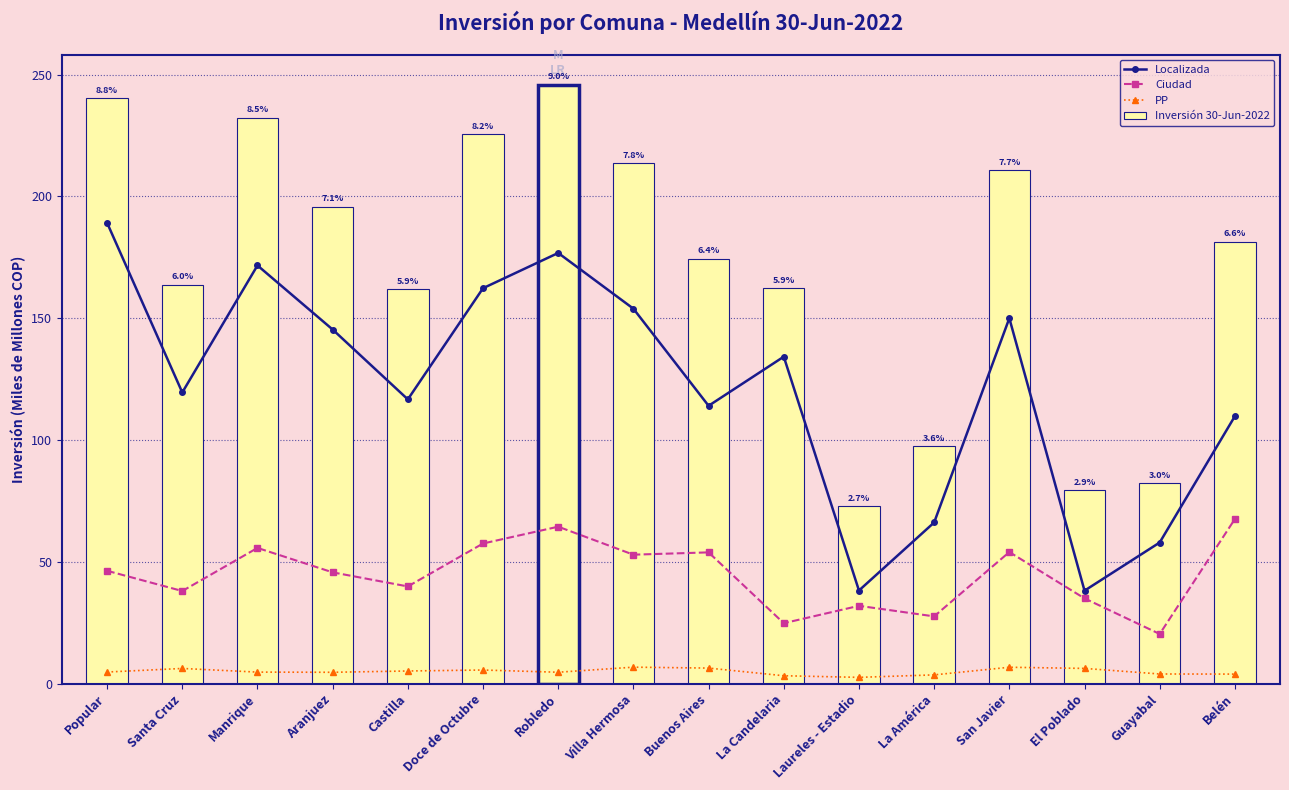

Count the number of data series in this chart.

4